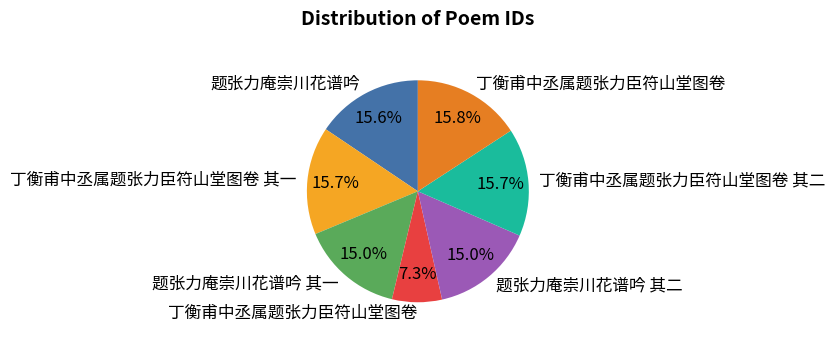

Does any single category account for the majority?

No